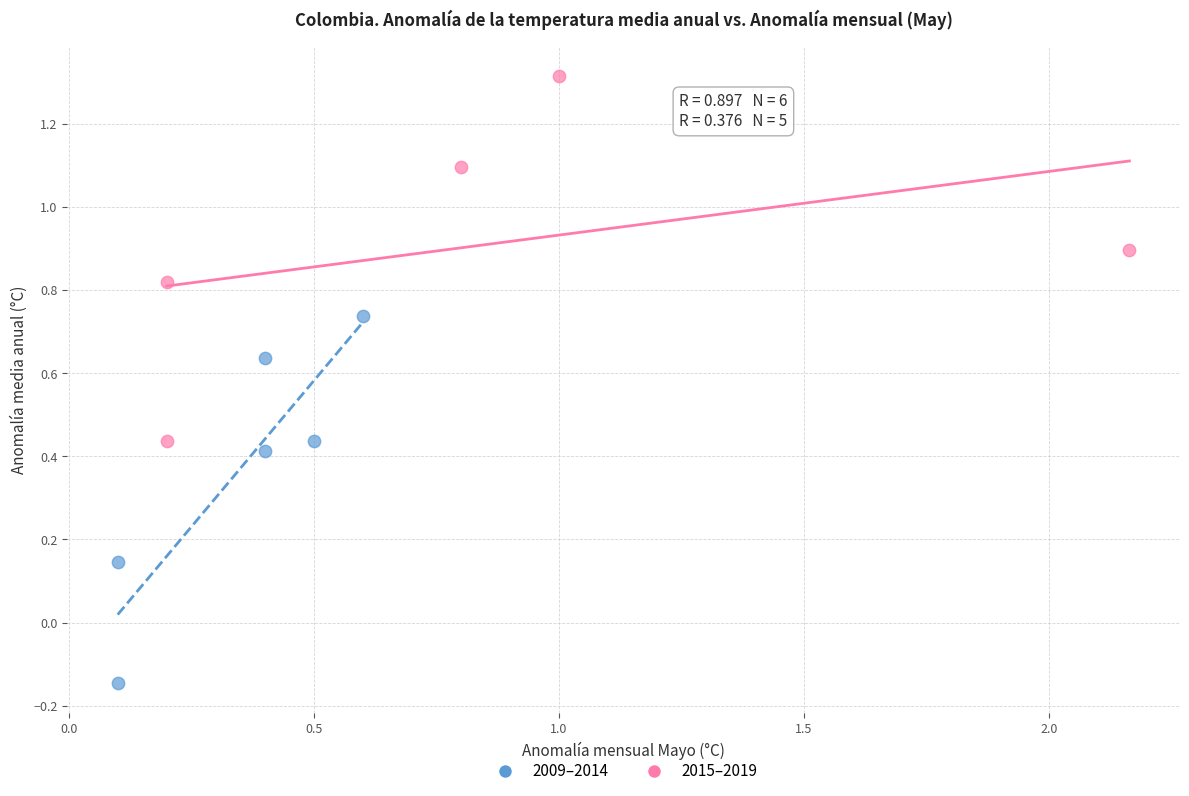

Which series contains the lowest Y value?

2009–2014